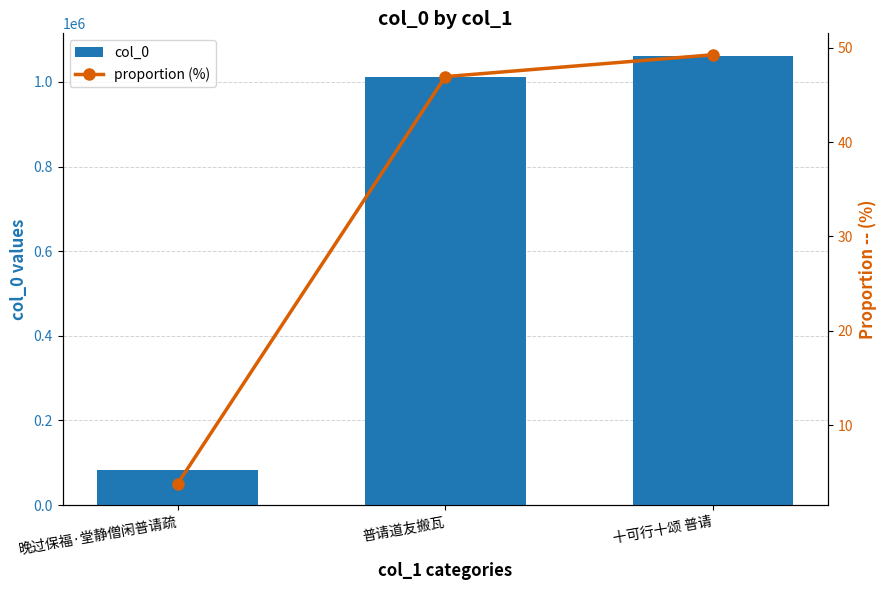

What is the difference between the maximum and second lowest values in the proportion (%) series?

2.3